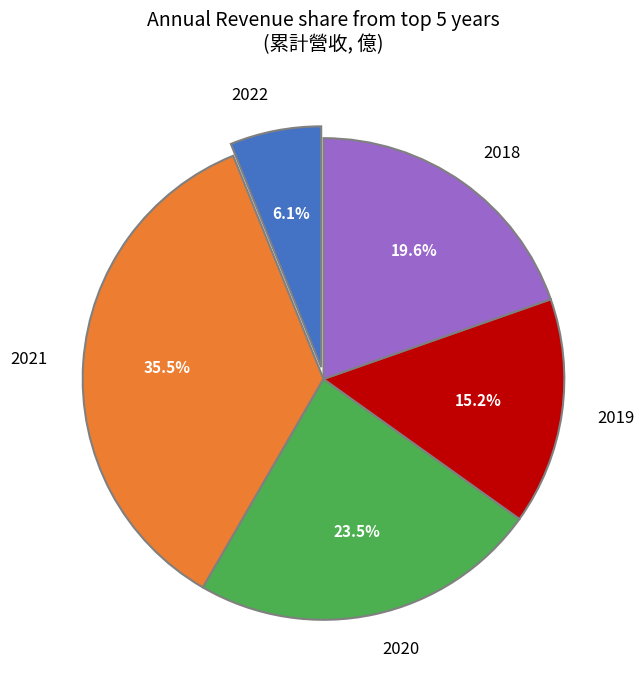

What is the ratio of the value at 2020 to the value at 2021?

0.7